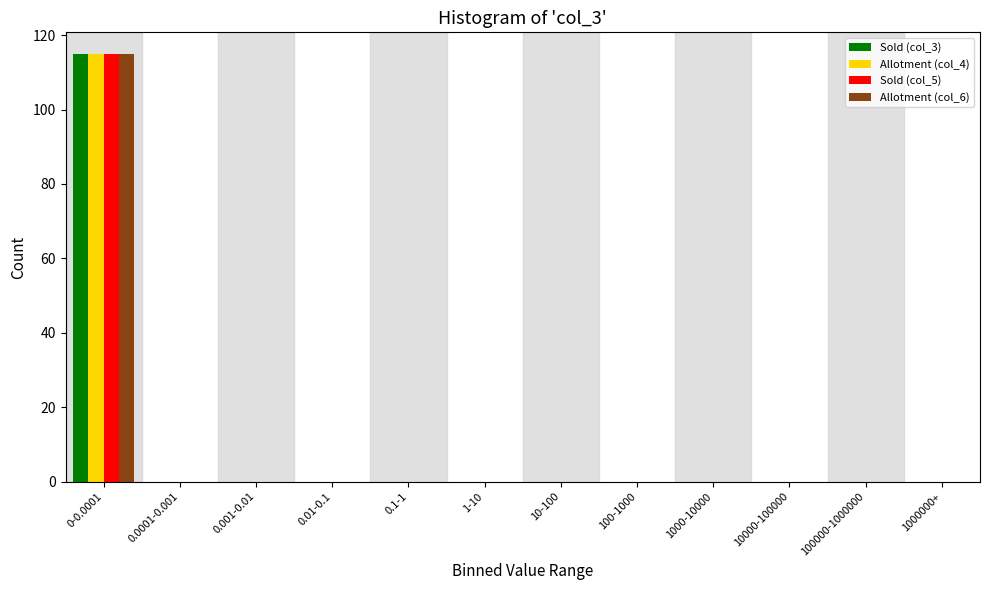

What is the sum of all Allotment (col_4) values?

115